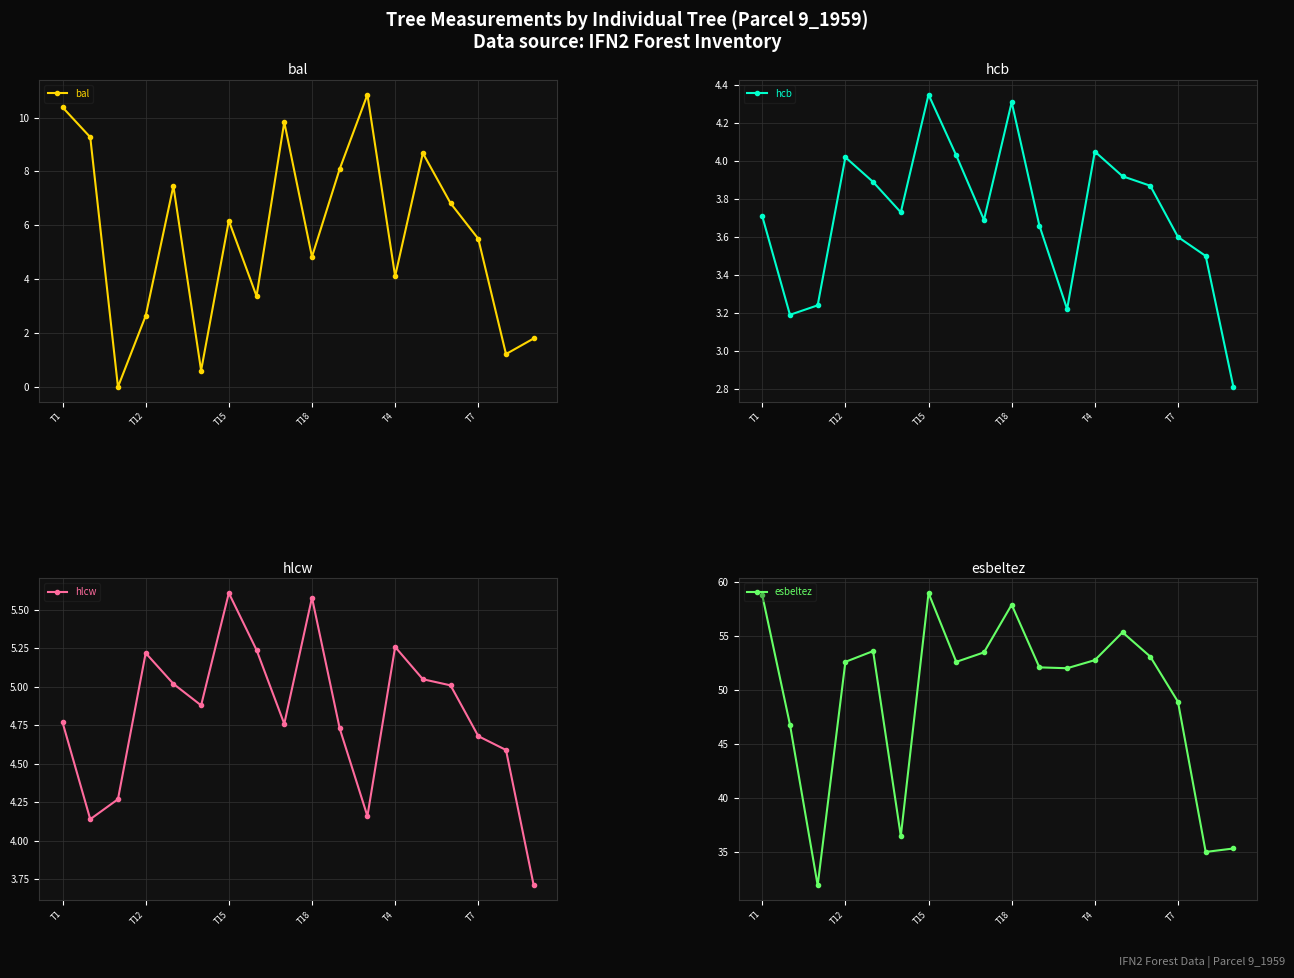

The value of bal at T15 is 8.8. True or false?

False